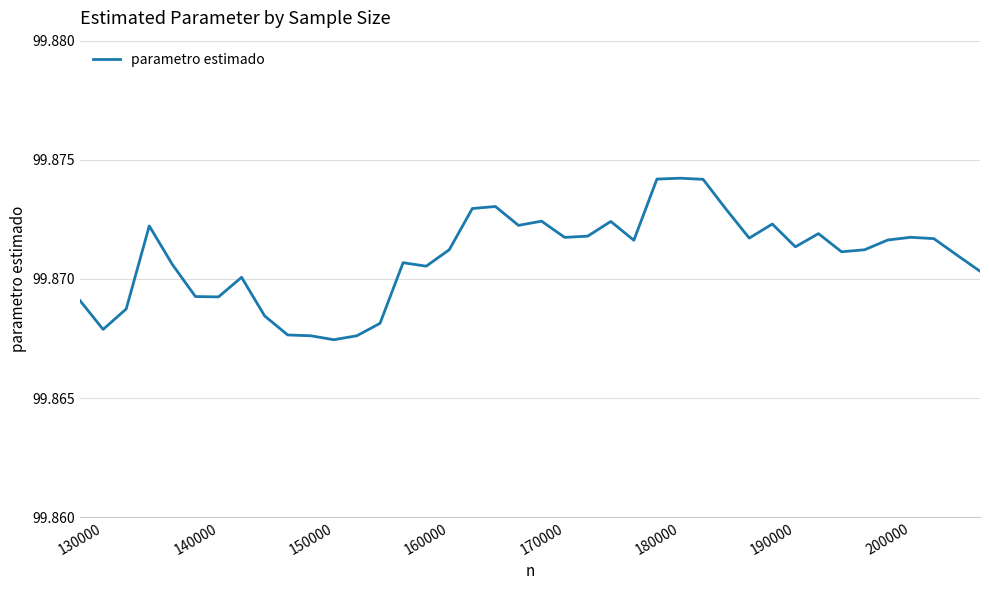

Count the values in the range 99 to 100.

40